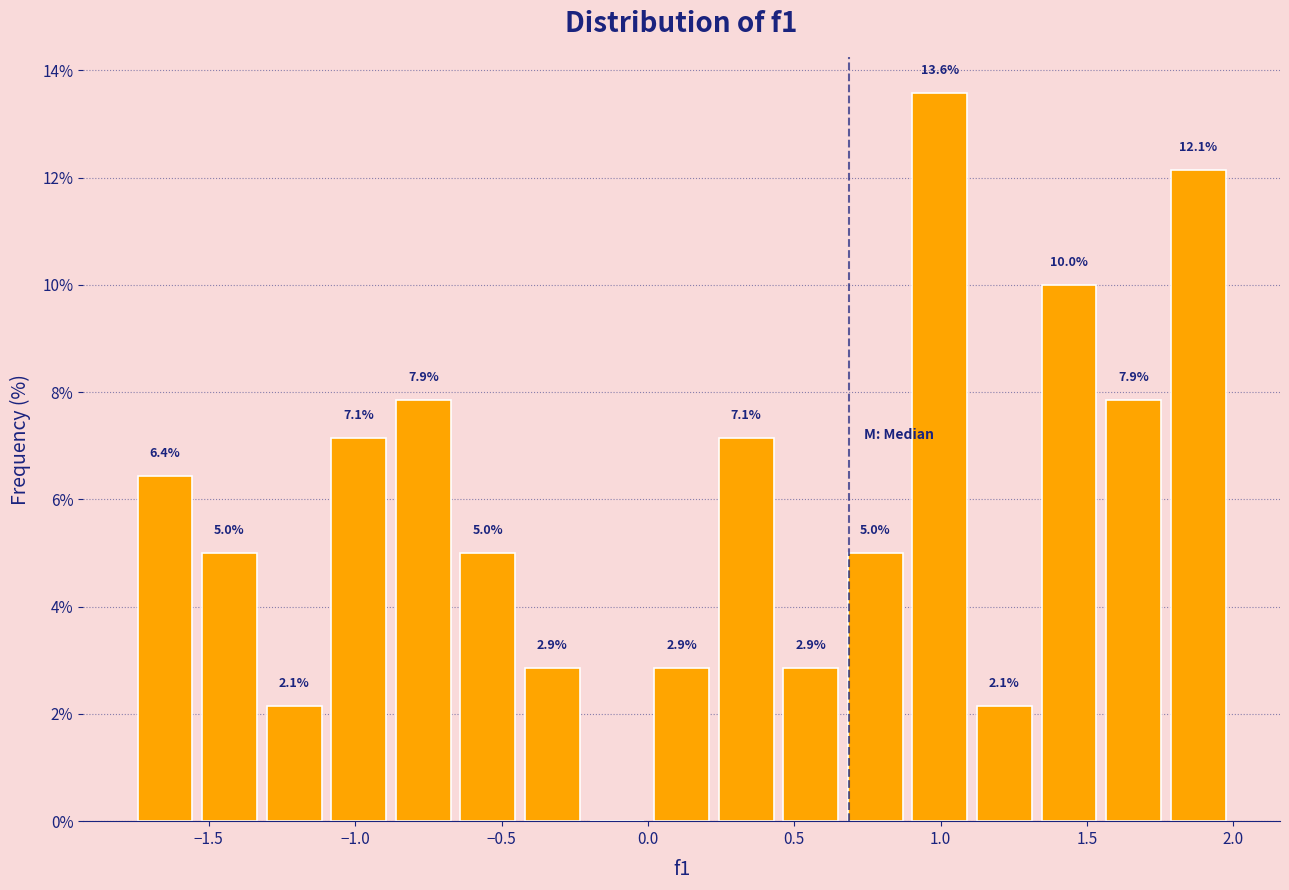

Over which range of the x-axis is the bar tallest?

0.90 to 1.10